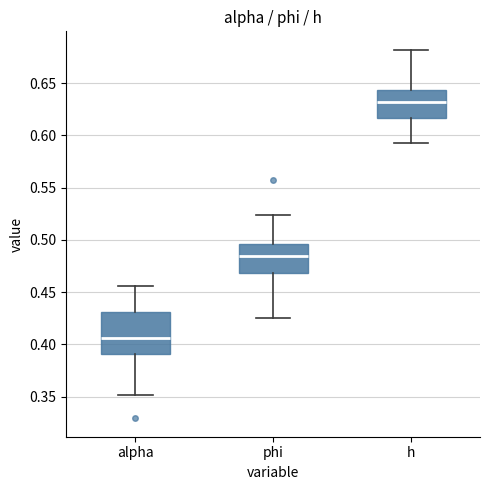

Which box has the lowest median line?

alpha